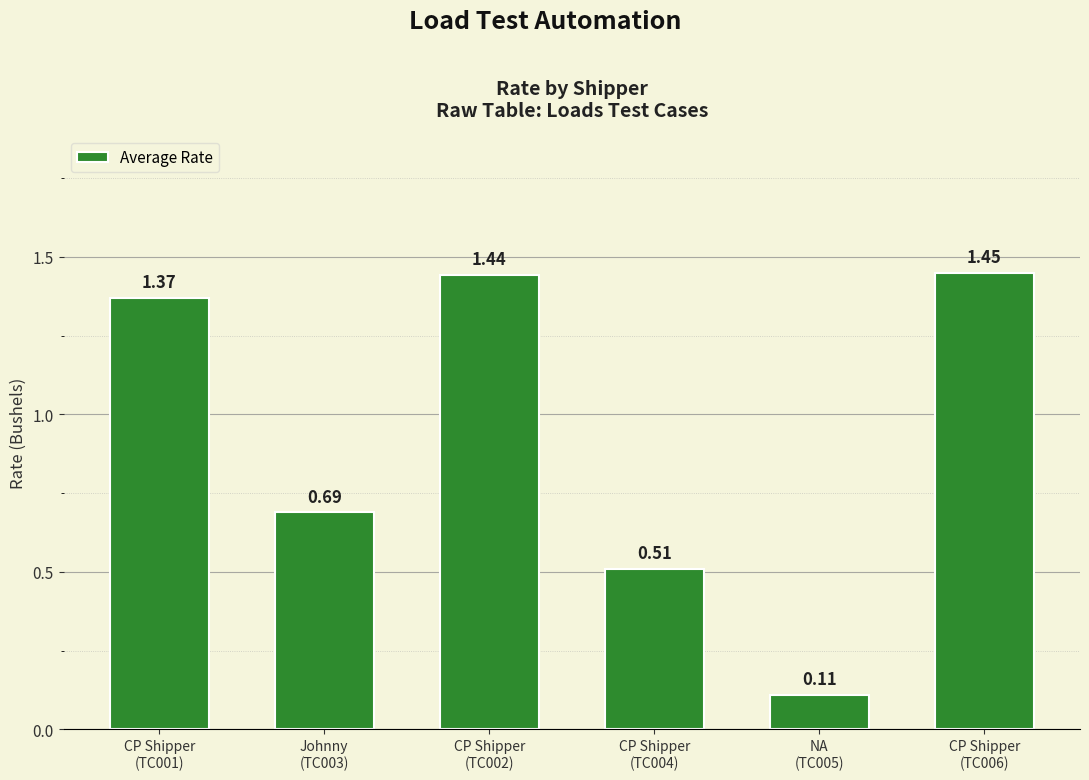

What is the label of the 5th bar from the left?

NA
(TC005)